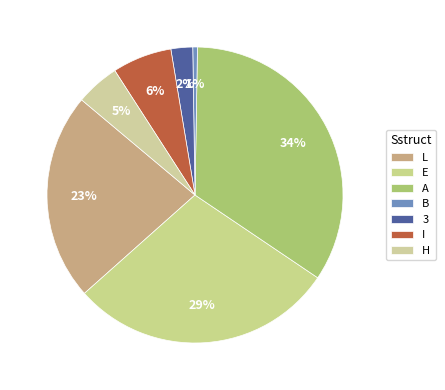

Is there a majority slice in this chart?

No